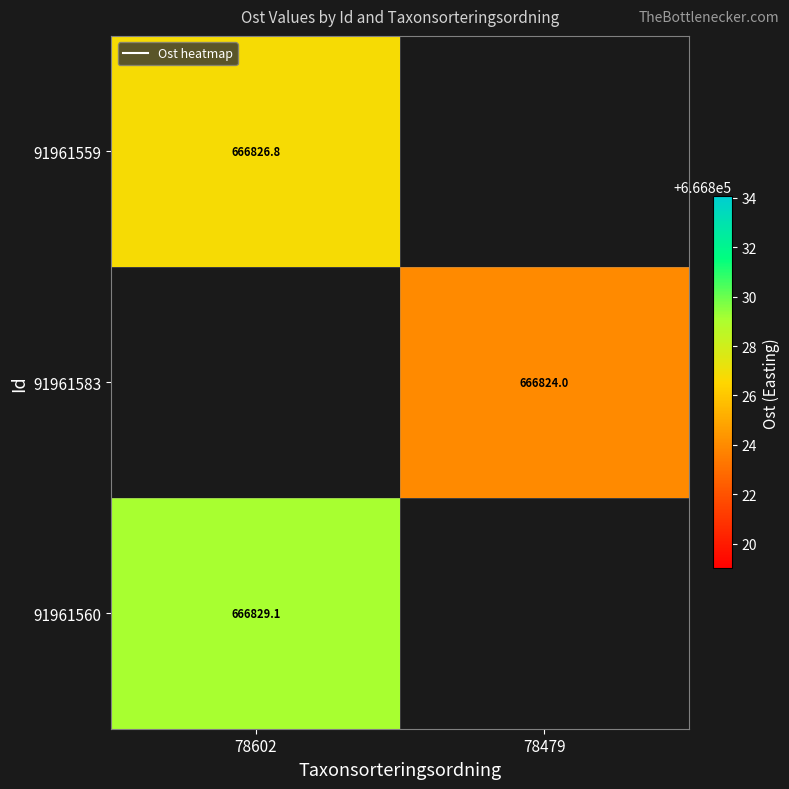

The 91961559 series shows 666826.8 at 78602. True or false?

True